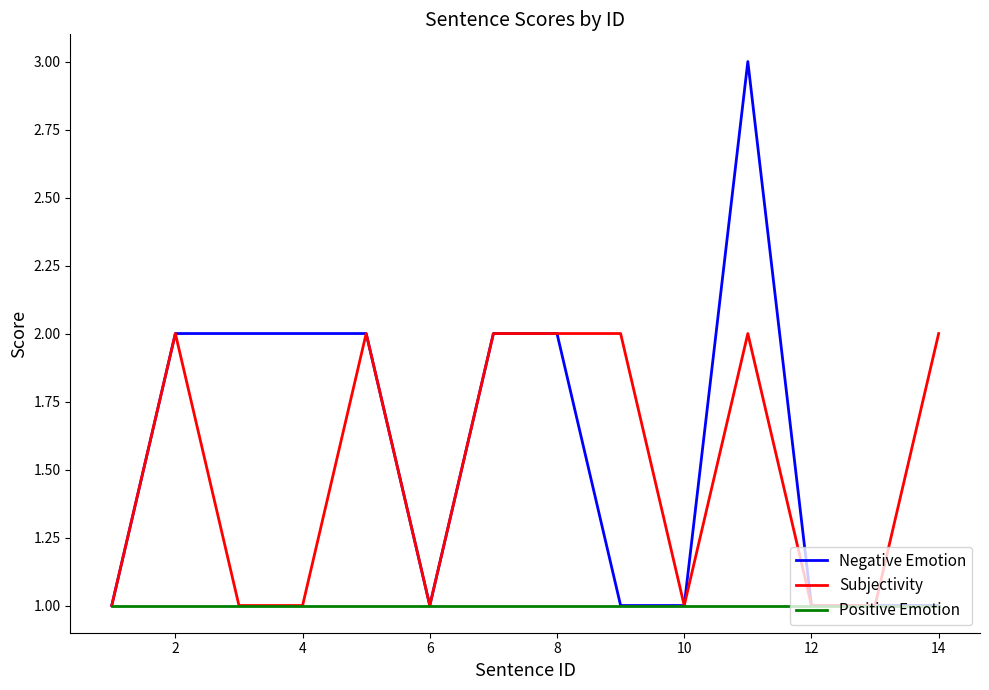

Which series has the widest spread of values?

Negative Emotion